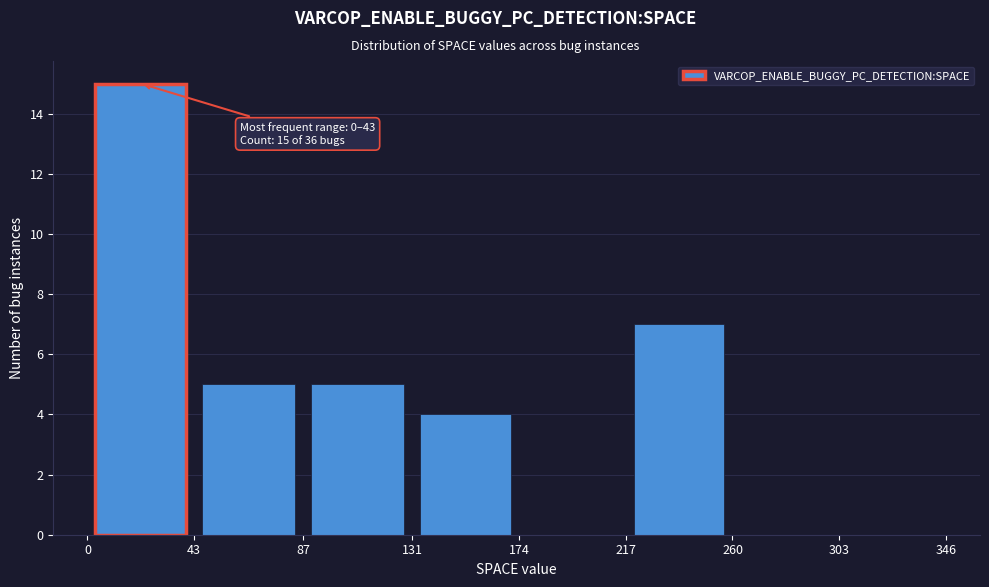

Which range on the x-axis has the tallest bar?

0 to 43